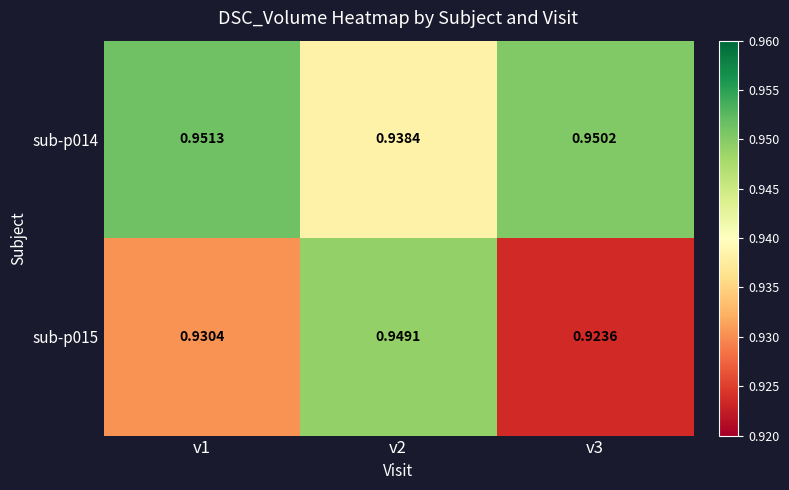

Is the value of sub-p014 at v3 greater than the value of sub-p015 at v3?

Yes